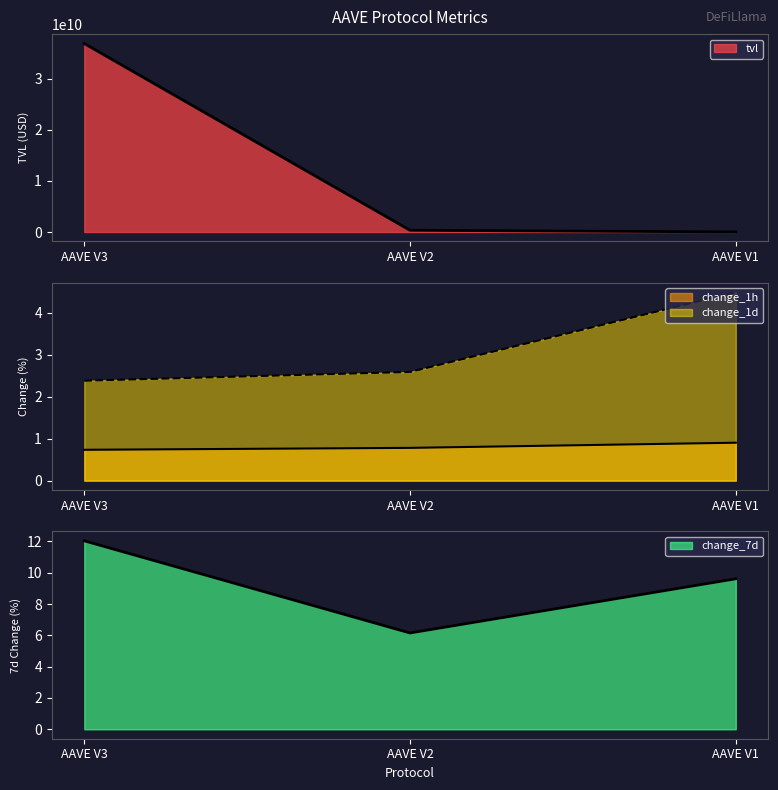

What is the difference between the maximum and minimum values in the tvl series?

36876084492.6